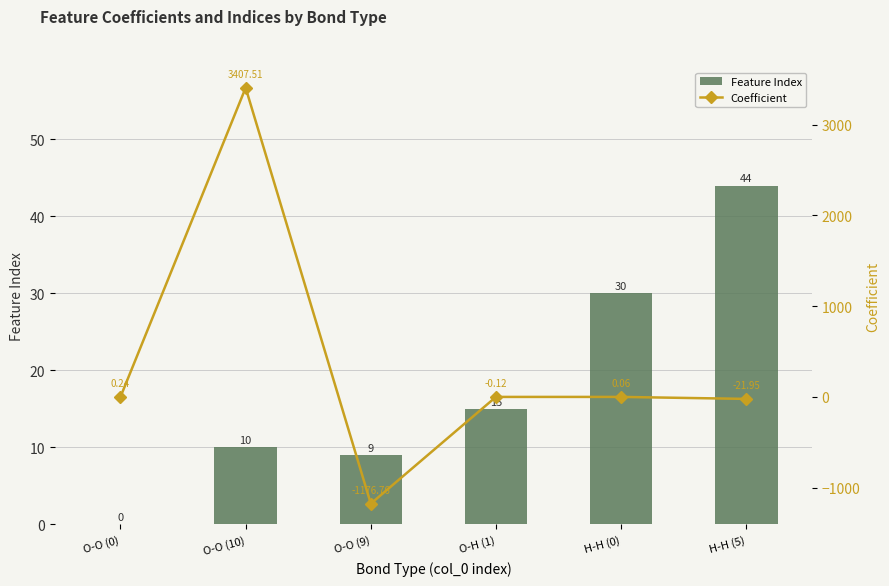

Reading left to right, transcribe all the data shown in this chart.

Feature Index: O-O (0)=0.0	O-O (10)=10.0	O-O (9)=9.0	O-H (1)=15.0	H-H (0)=30.0	H-H (5)=44.0
Coefficient: O-O (0)=0.2	O-O (10)=3407.5	O-O (9)=-1176.8	O-H (1)=-0.1	H-H (0)=0.1	H-H (5)=-21.9